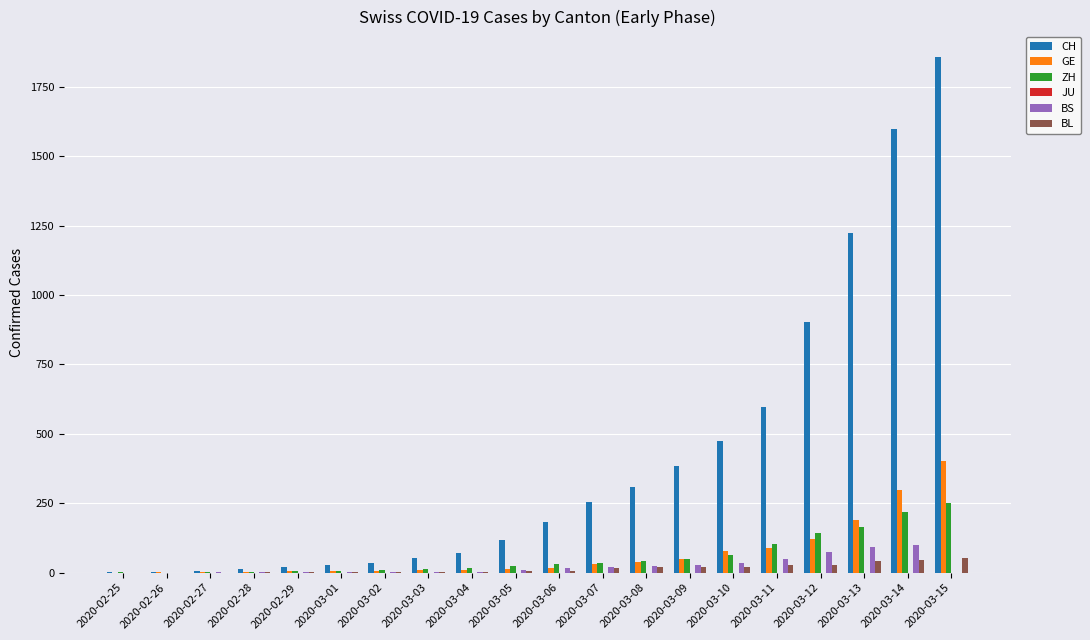

What is the average value of the BS series?

23